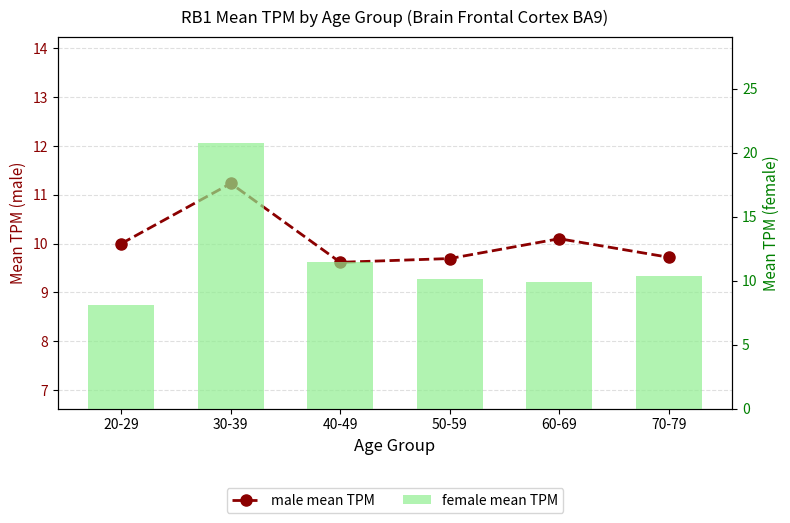

What are all the series names shown in the legend?

male mean TPM, female mean TPM